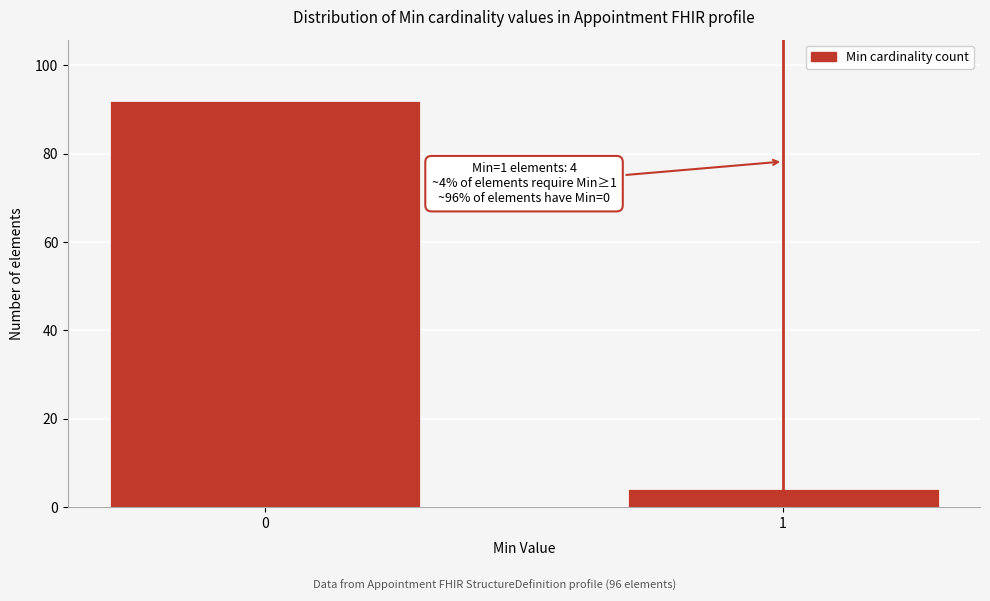

Reading left to right, what are all the values shown in this chart?

0=92	1=4